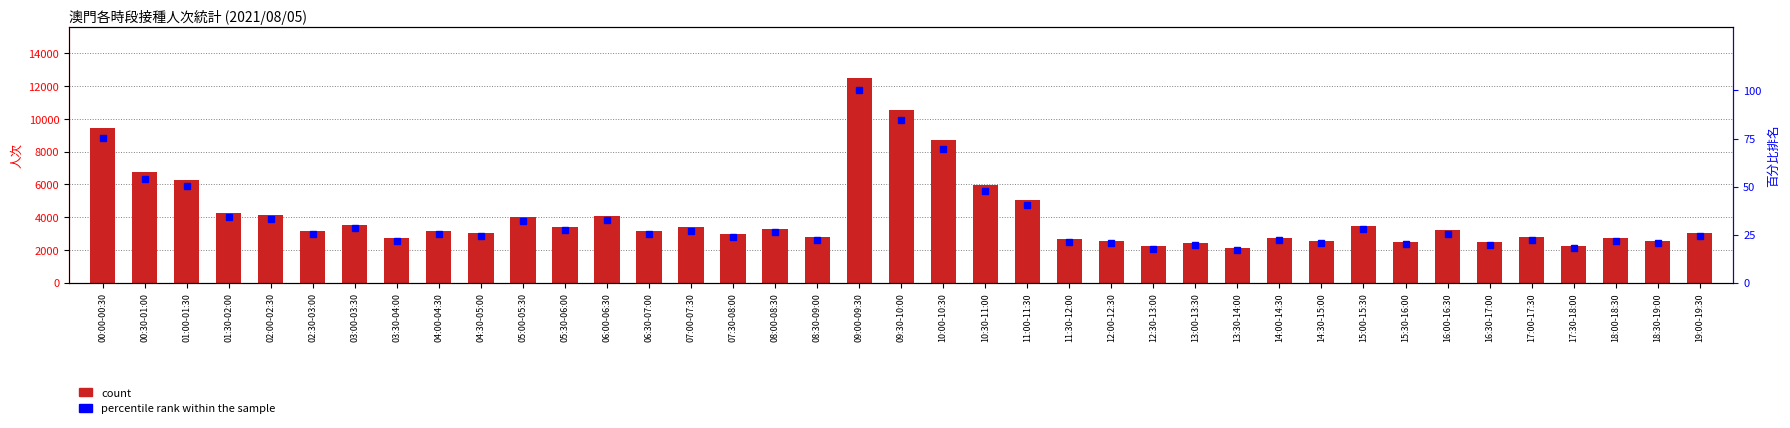

What is the label of the 10th bar from the left?

04:30-05:00